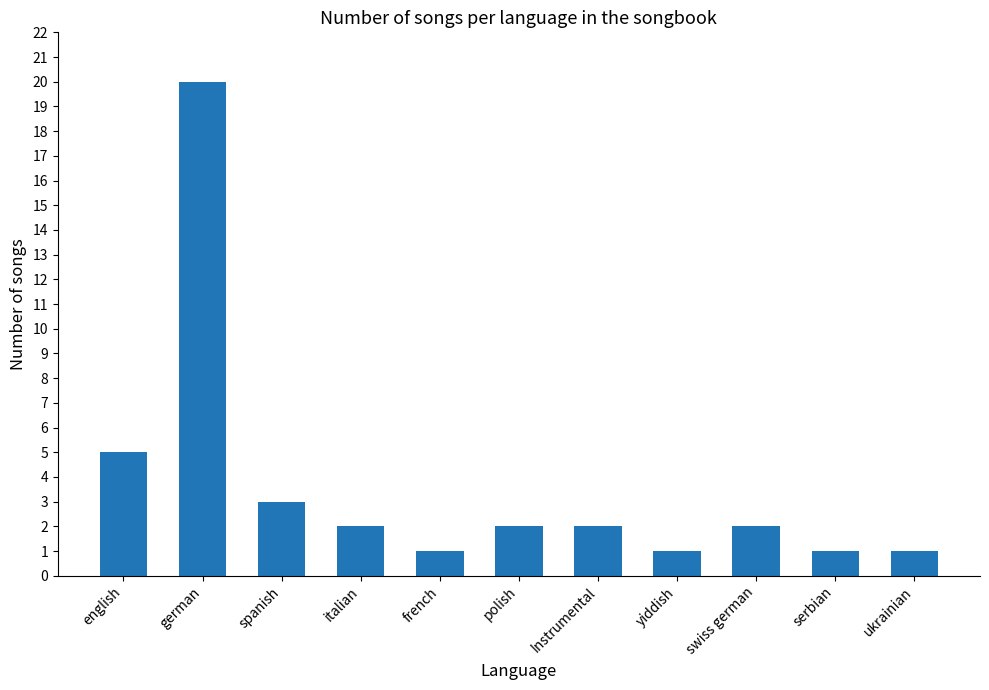

Are the bars horizontal?

No